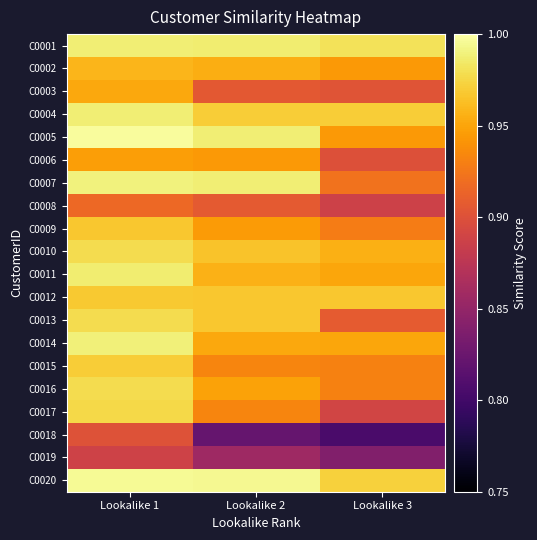

Rank the series at Lookalike 3 from lowest to highest value.

C0018, C0019, C0008, C0017, C0006, C0003, C0013, C0007, C0009, C0015, C0016, C0002, C0005, C0011, C0014, C0010, C0012, C0004, C0020, C0001